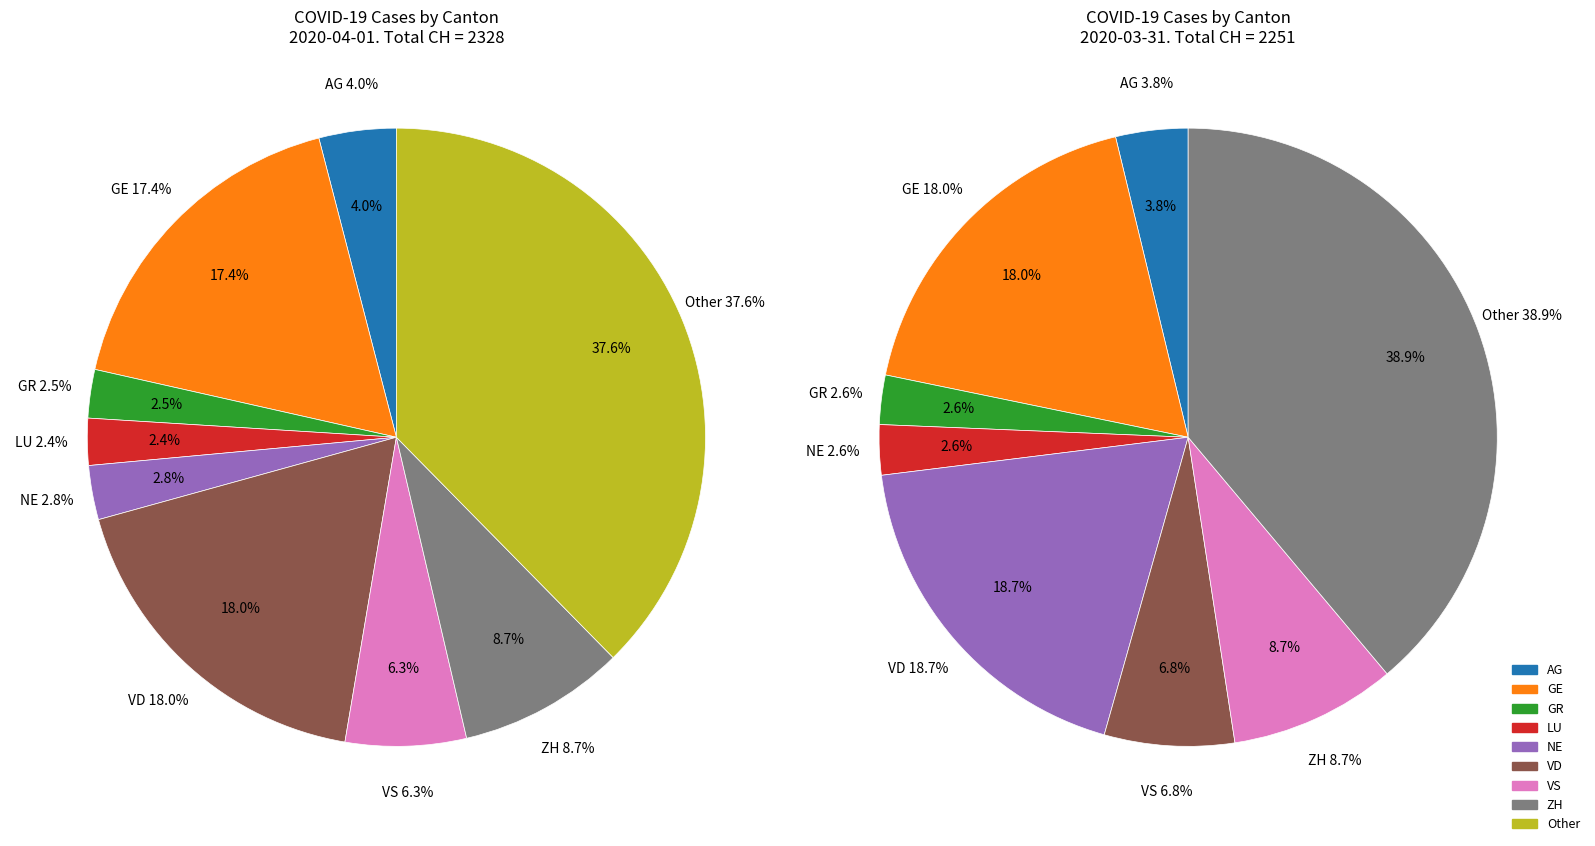

How many segments does this pie chart have?

9